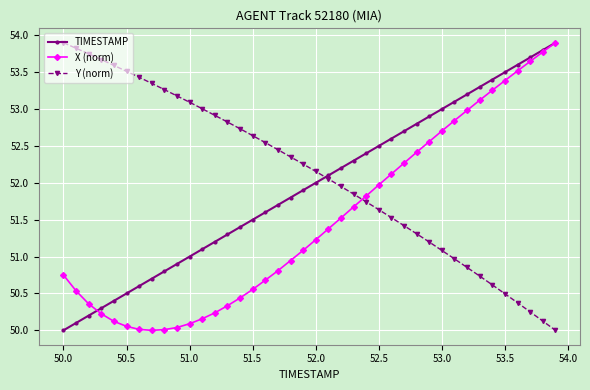

What is the value of the TIMESTAMP point at the 39th from the left?

53.8